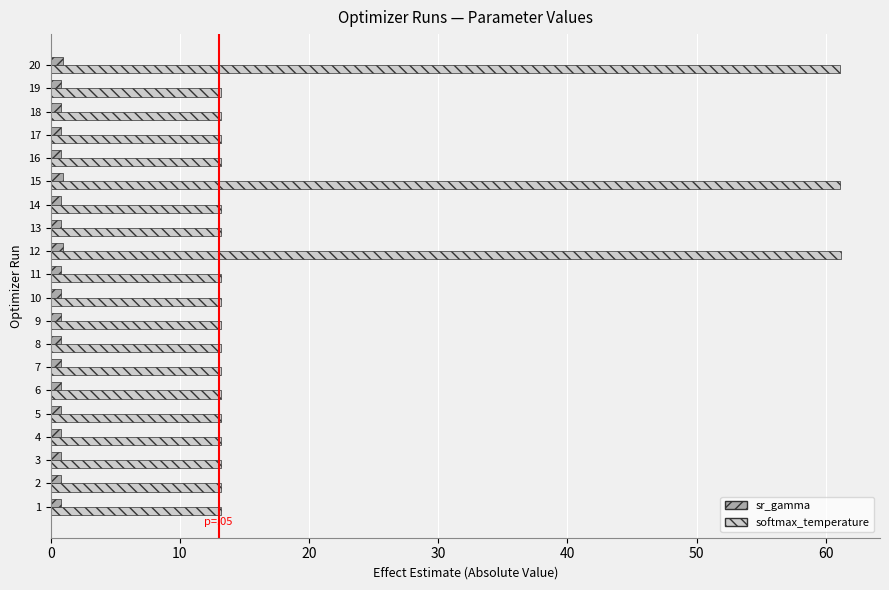

What is the difference between the maximum and second lowest values in the softmax_temperature series?

48.0